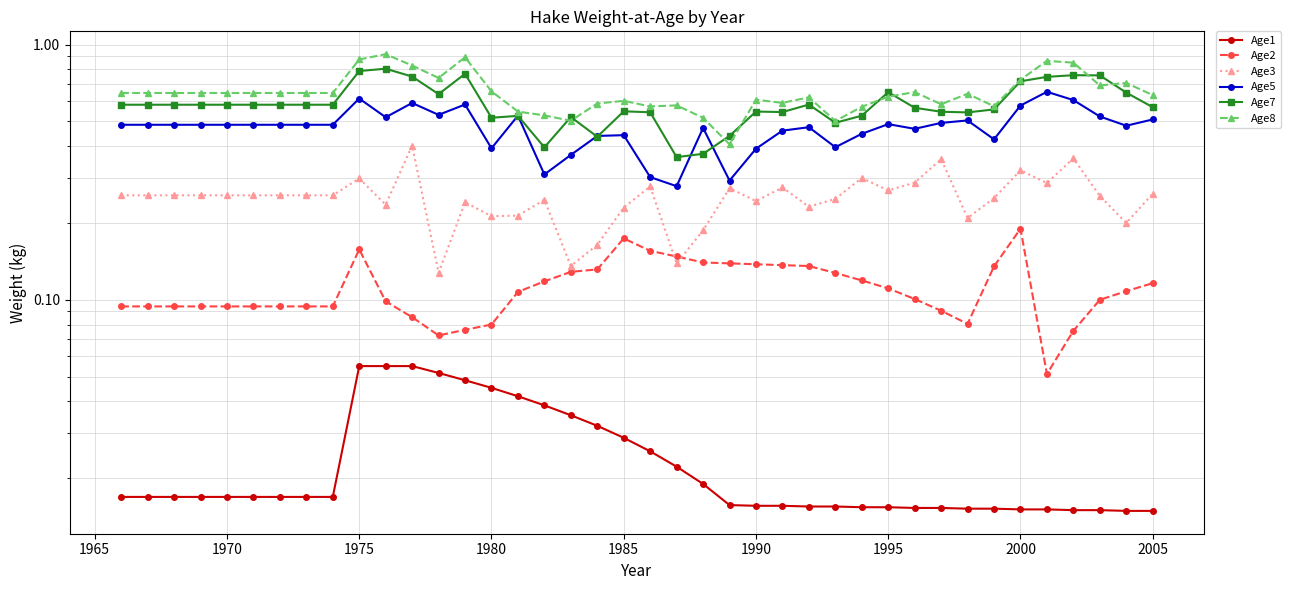

Does the chart display data point markers on the line(s)?

Yes